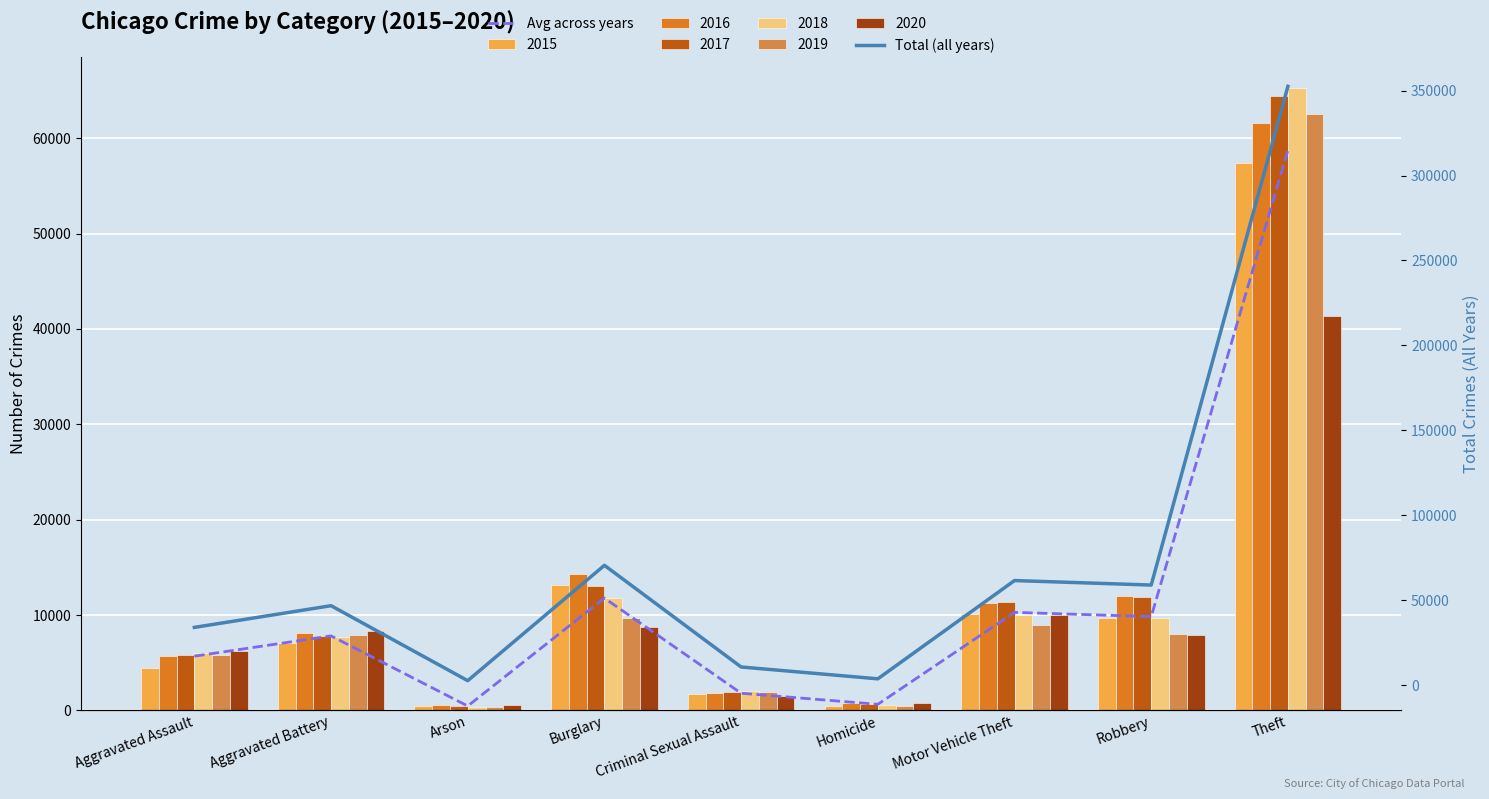

What is the difference between the second highest and minimum values in the Total (all years) series?

67872.0